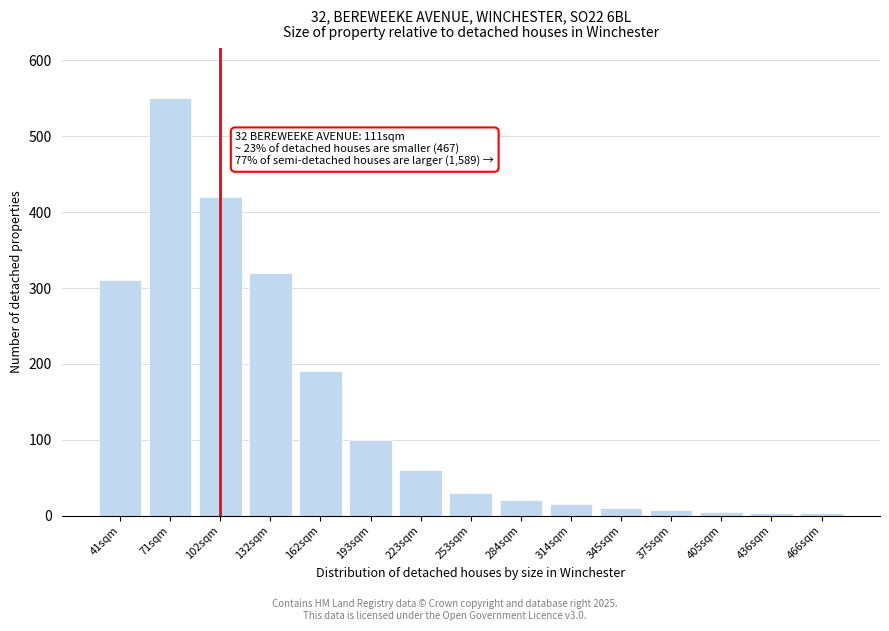

Which label corresponds to the largest value in the chart?

71sqm